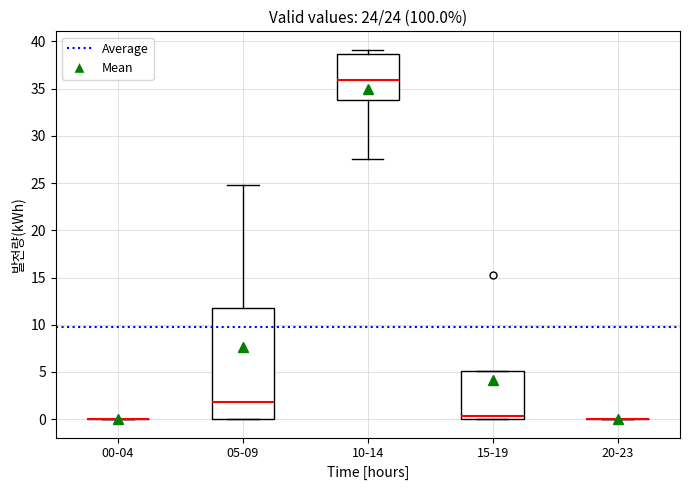

Comparing the boxes themselves (not the whiskers), which one is the tallest?

05-09